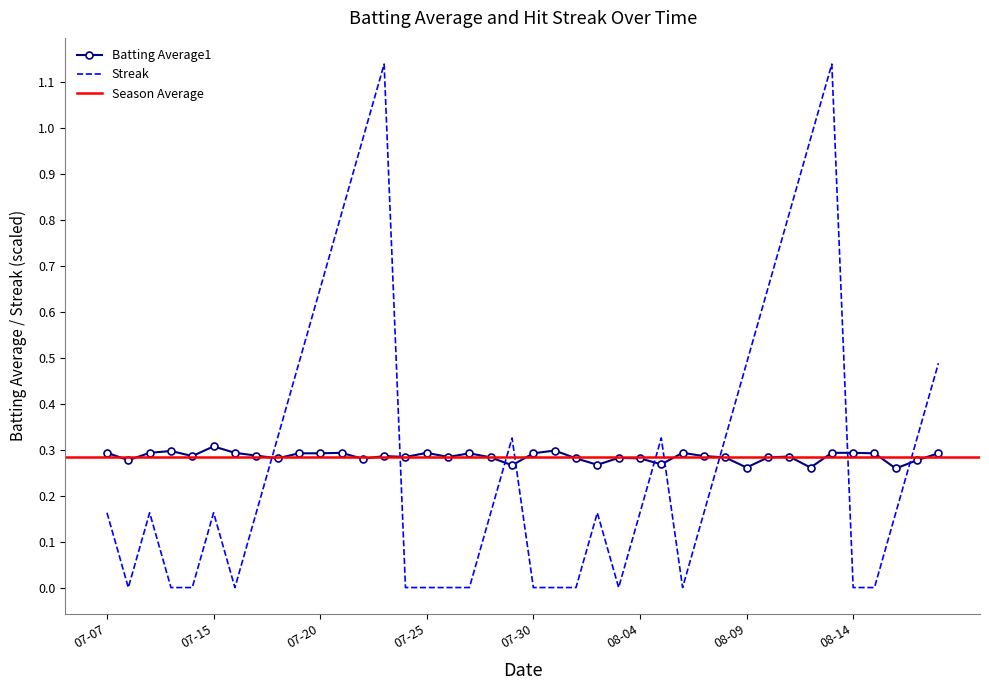

What is the difference between the maximum and minimum values in the Streak series?

1.1